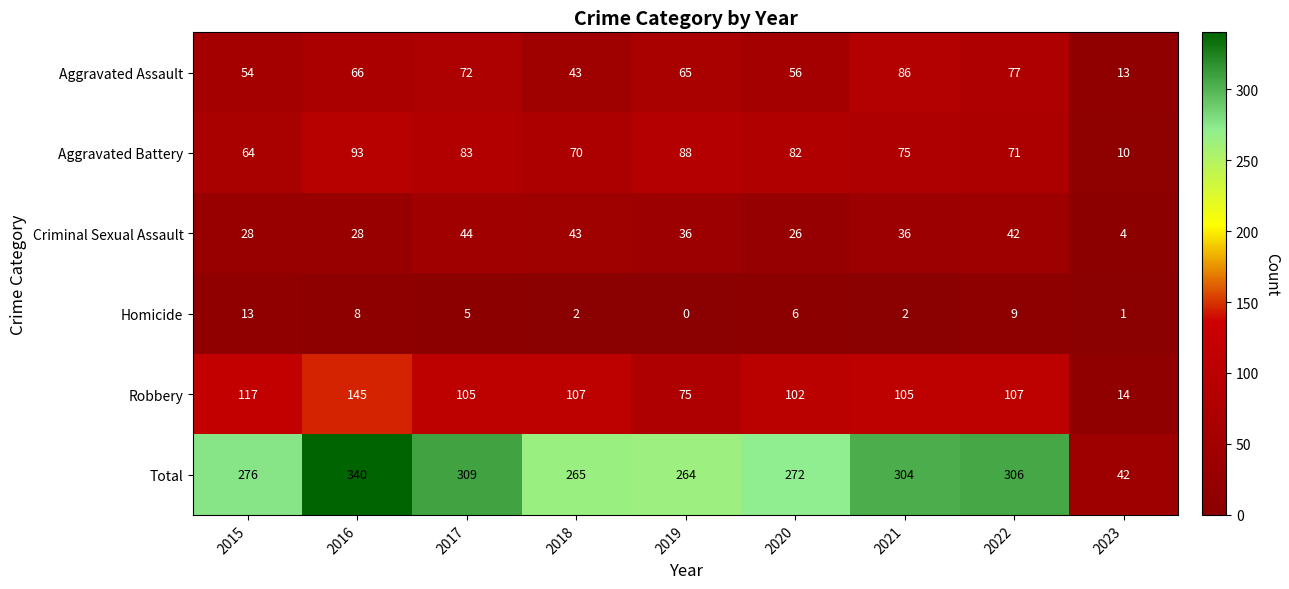

List the series in order of their peak value, lowest first.

Homicide, Criminal Sexual Assault, Aggravated Assault, Aggravated Battery, Robbery, Total